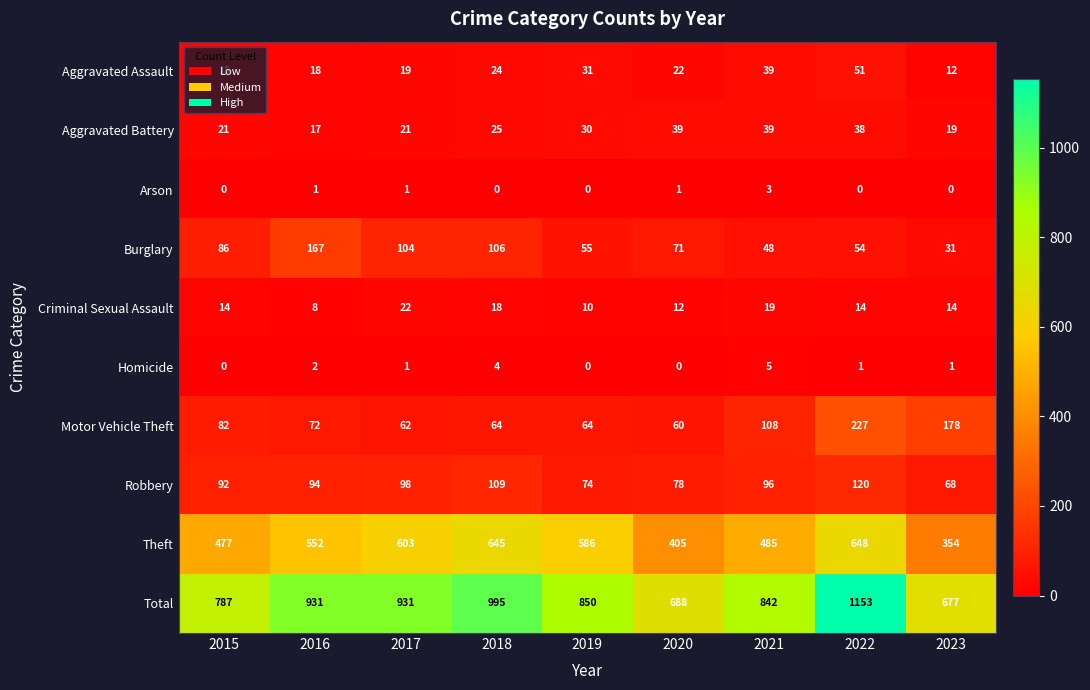

True or false: Criminal Sexual Assault has a value of 10 at 2019.

True